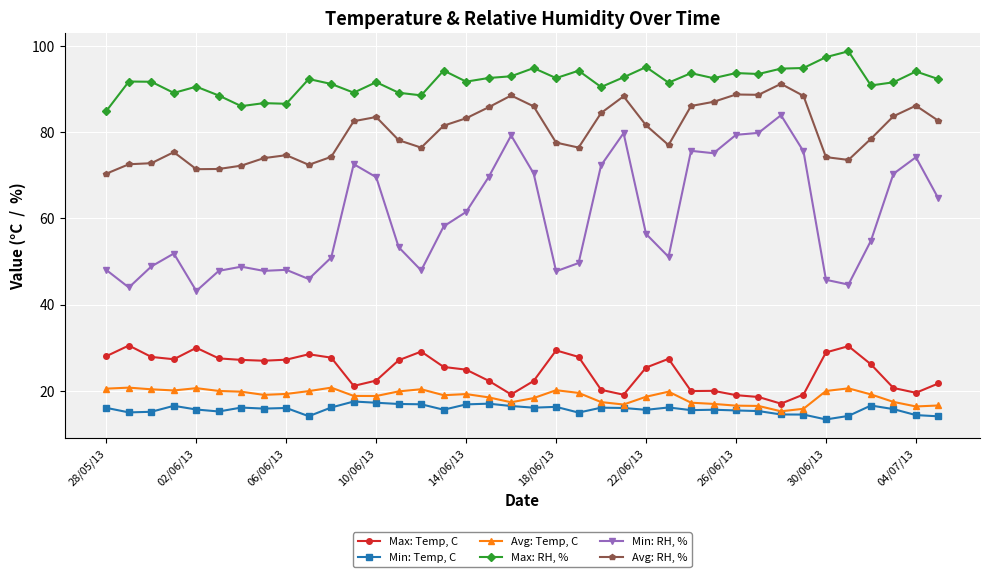

What is the value of the Avg: Temp, C point at the 28th from the left?

17.0